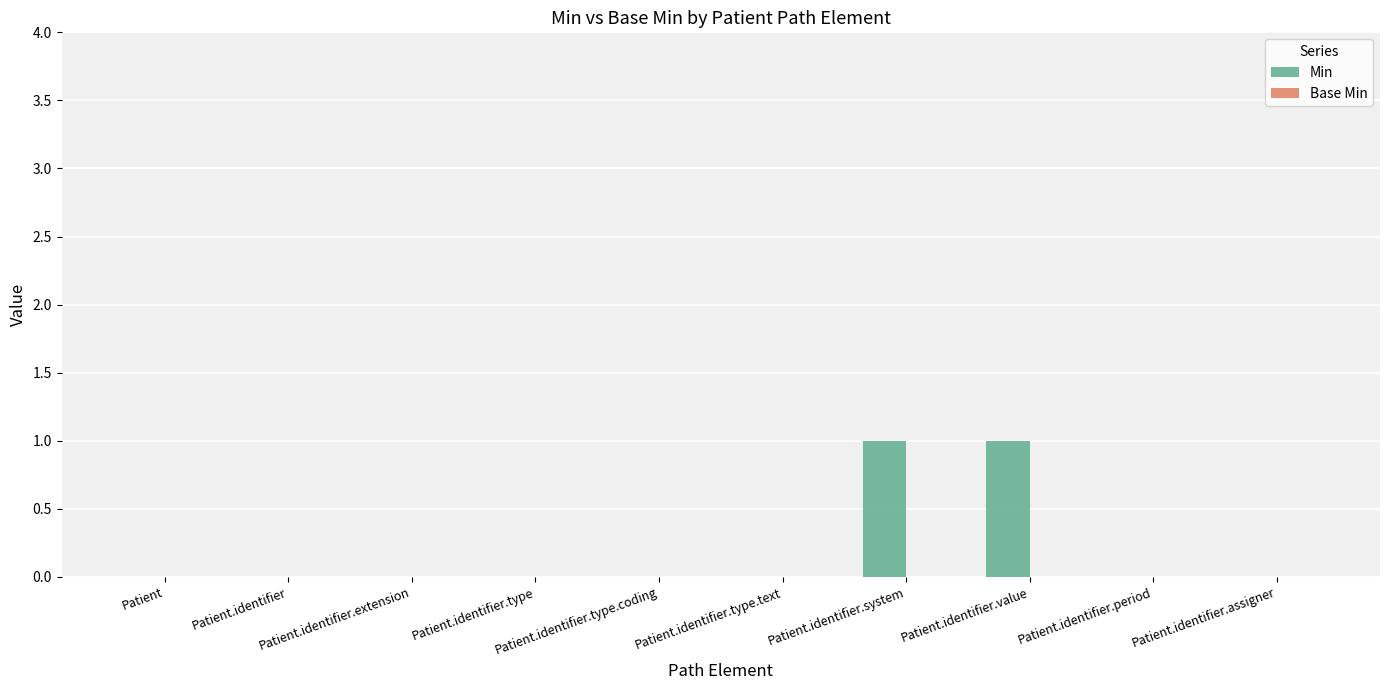

What is the label of the 8th bar from the left?

Patient.identifier.value